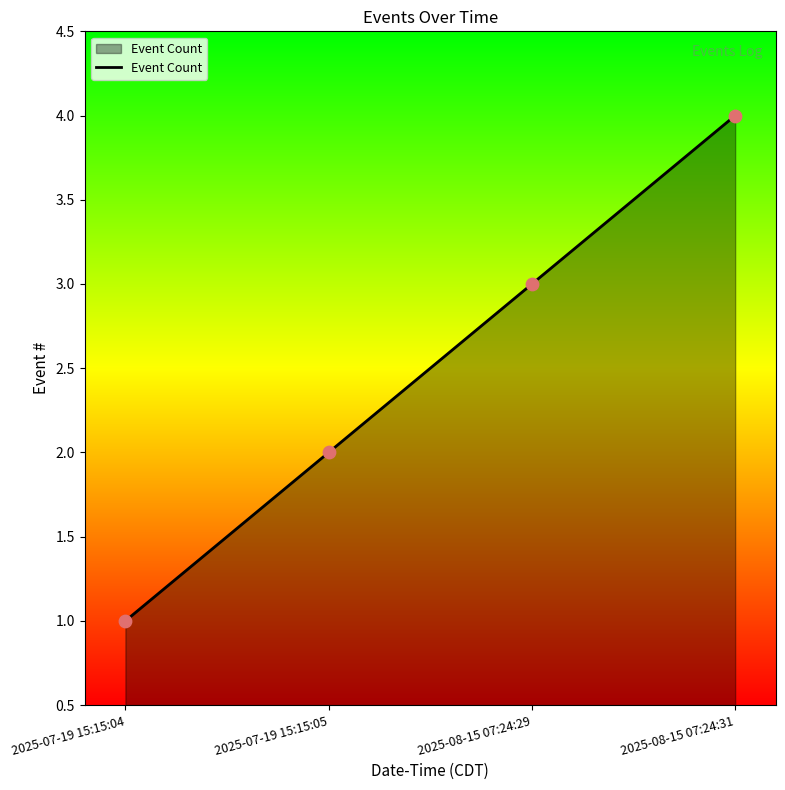

Which has a higher value, 2025-08-15 07:24:29 or 2025-07-19 15:15:05?

2025-08-15 07:24:29